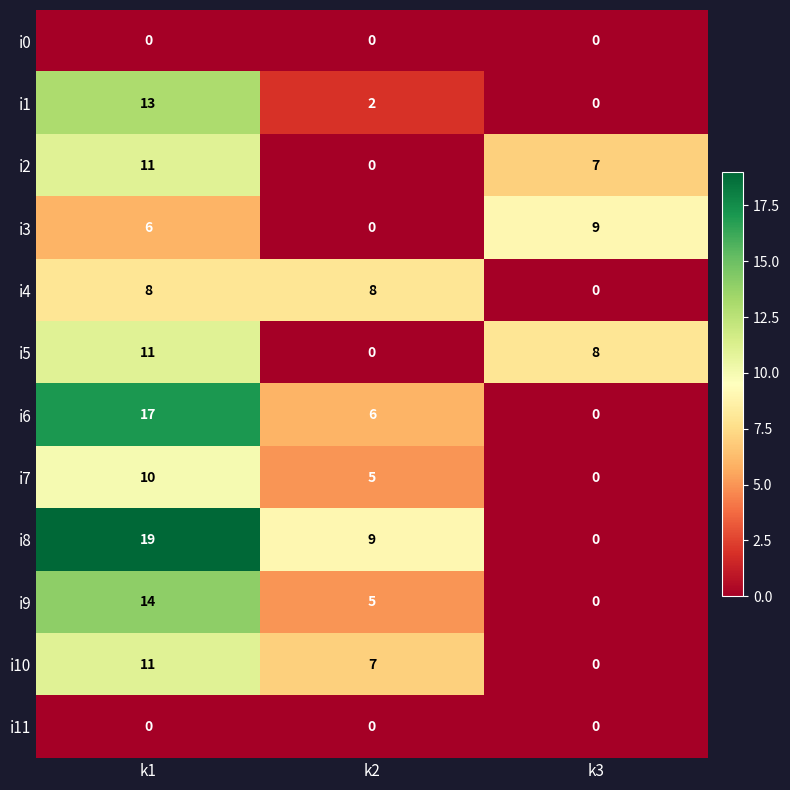

What is the difference between the maximum and minimum values in the i8 series?

19